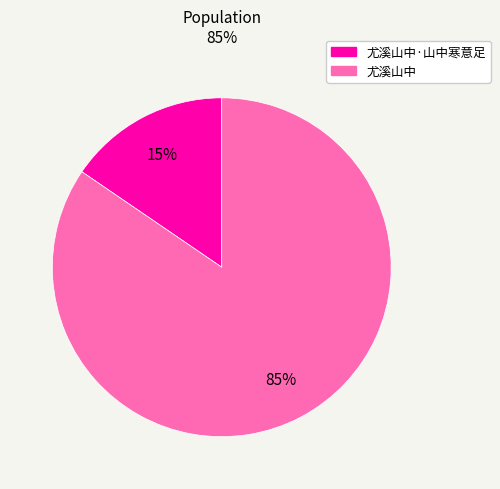

To the nearest percent, what is the average slice percentage?

50%